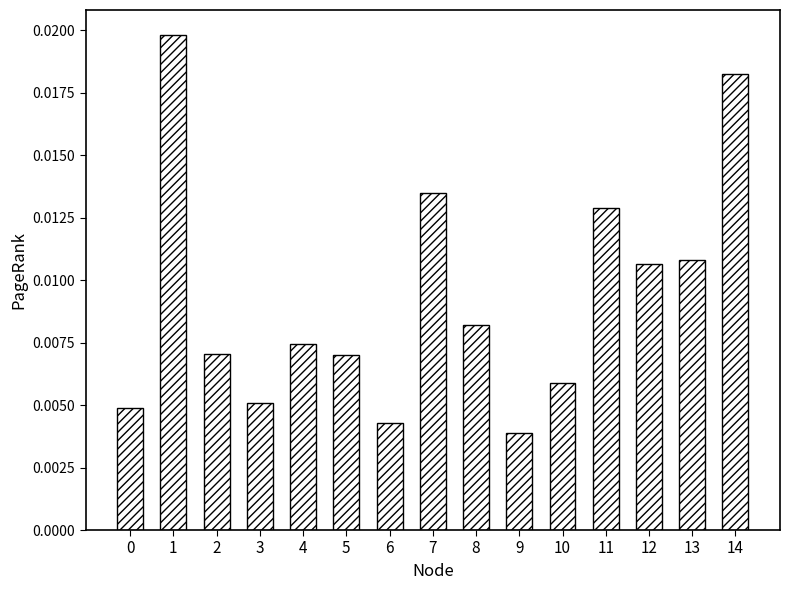

Between 5 and 8, which is larger?

8